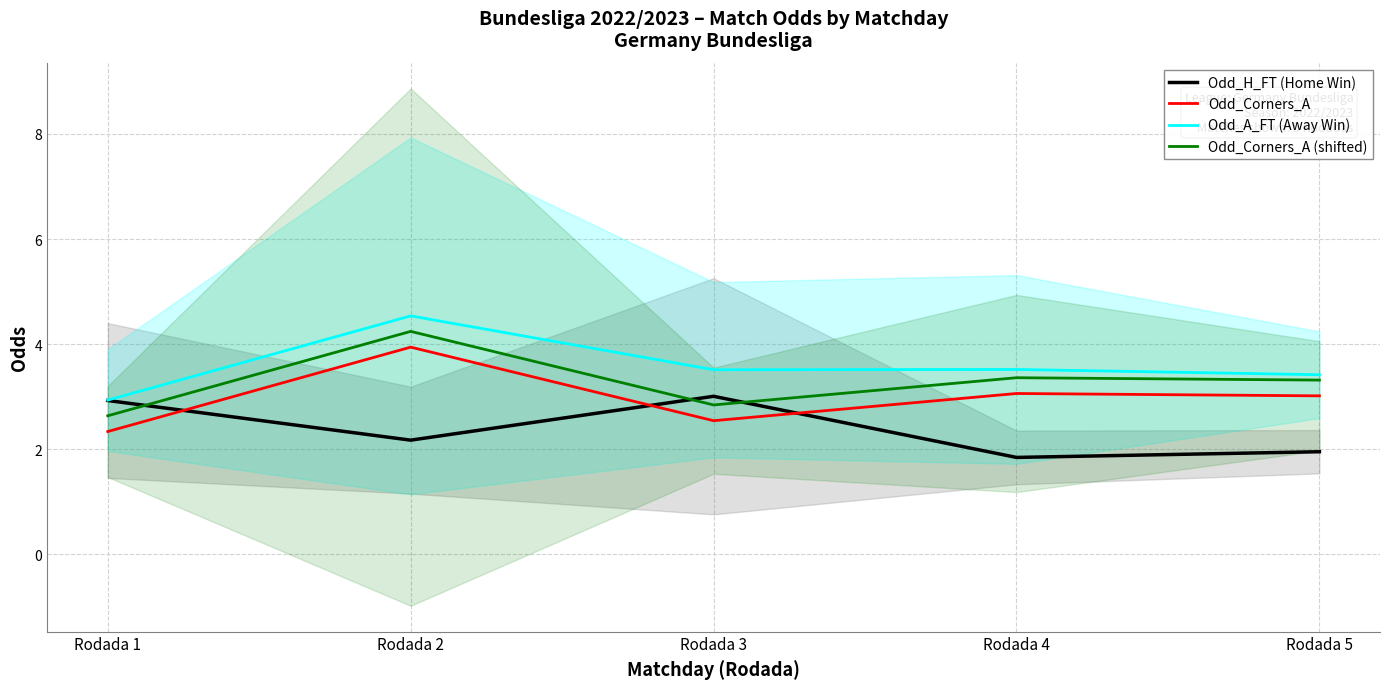

At Rodada 5, list the series in order from largest to smallest.

Odd_A_FT (Away Win), Odd_Corners_A (shifted), Odd_Corners_A, Odd_H_FT (Home Win)